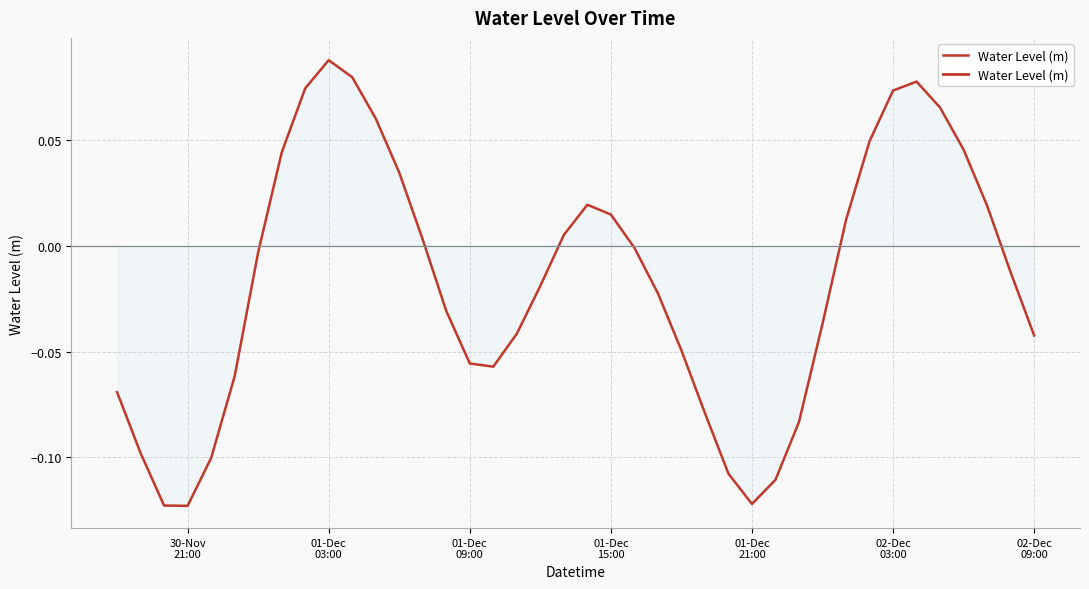

Is this an area chart (filled region under the line)?

Yes